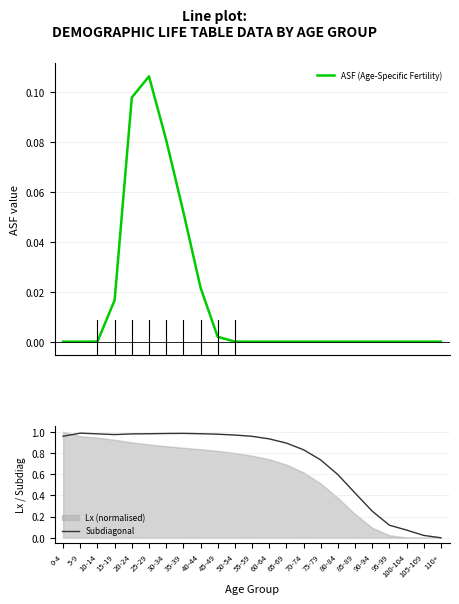

At which category does the chart reach its peak across all series?

5-9